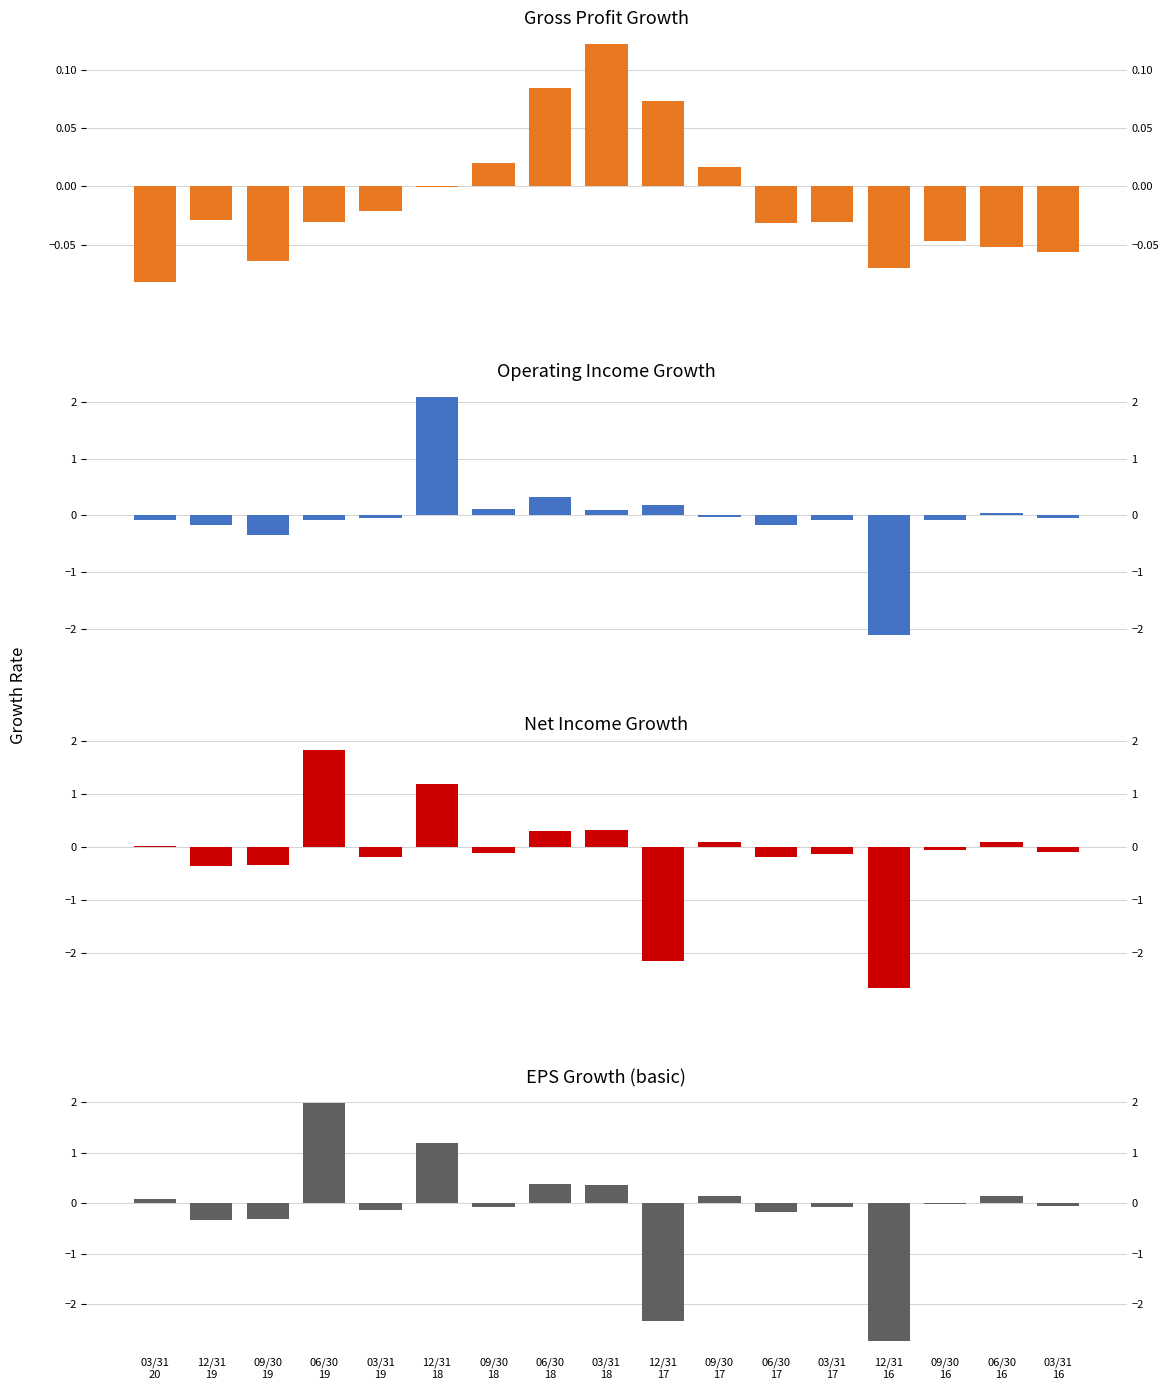

How many bars are there in total?

68